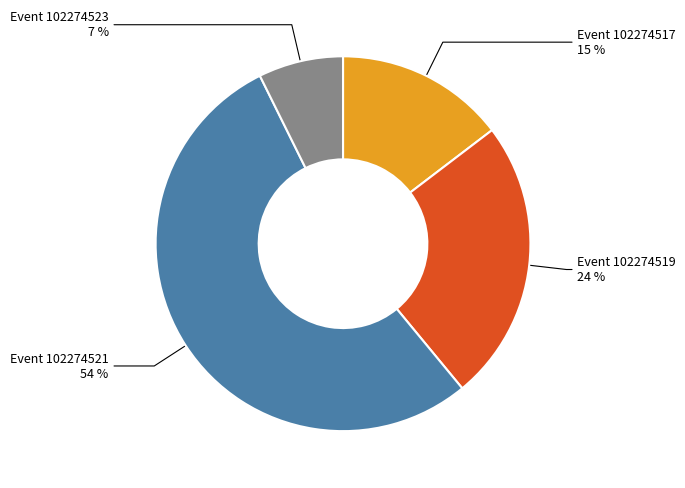

How many slices are in this pie chart?

4